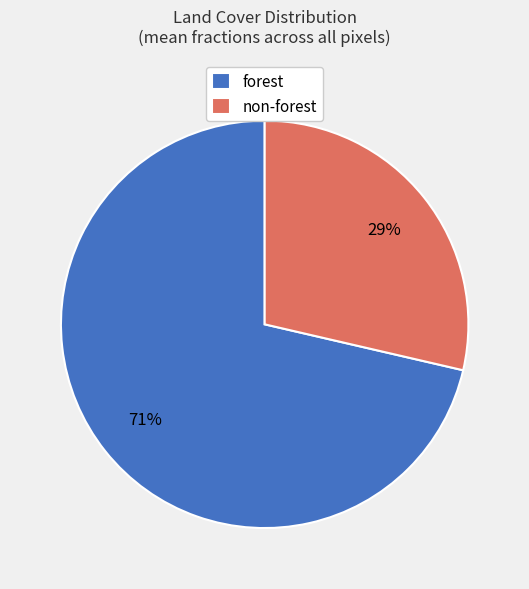

The non-forest slice represents 29% of the pie. True or false?

True